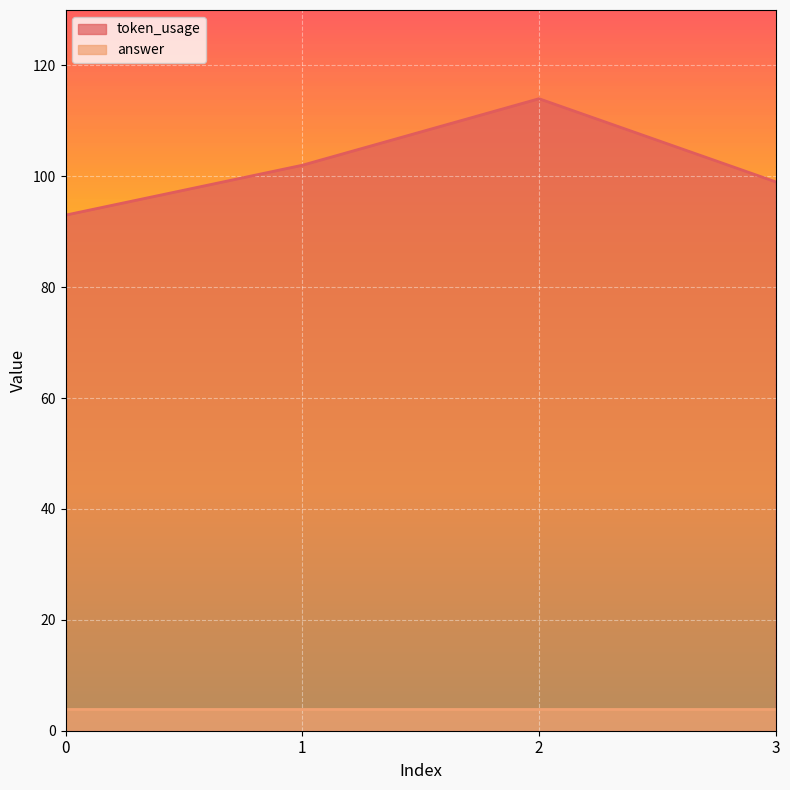

Rank the categories by value from highest to lowest.

2, 1, 3, 0